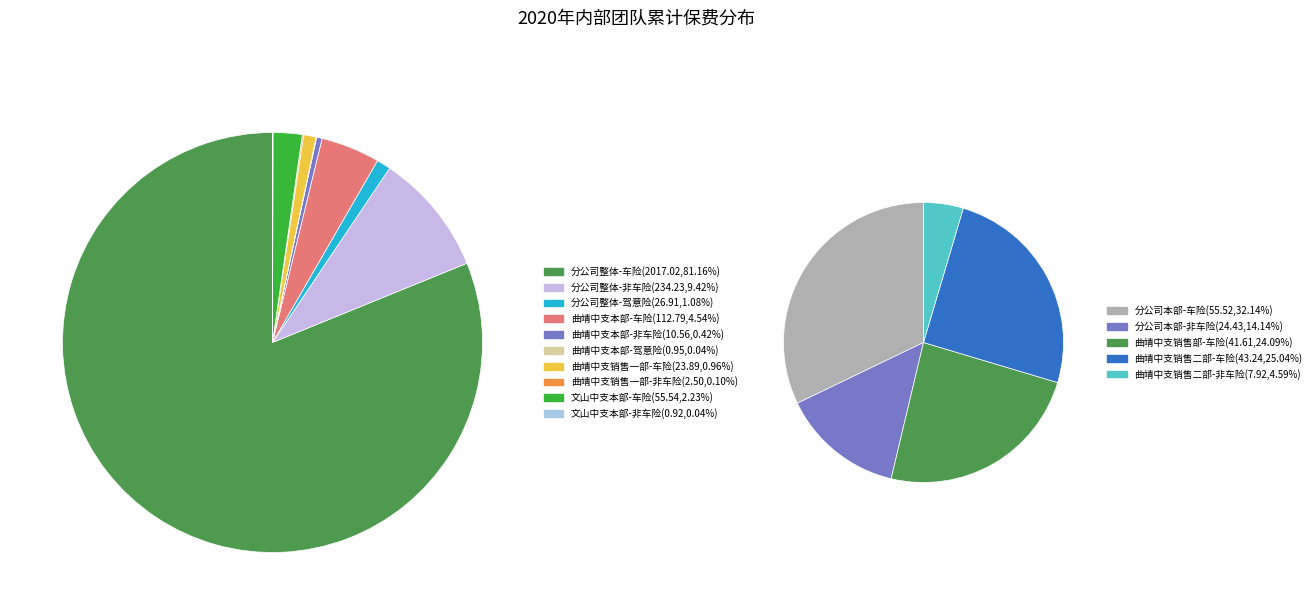

Which category has the biggest portion of the pie?

分公司整体-车险